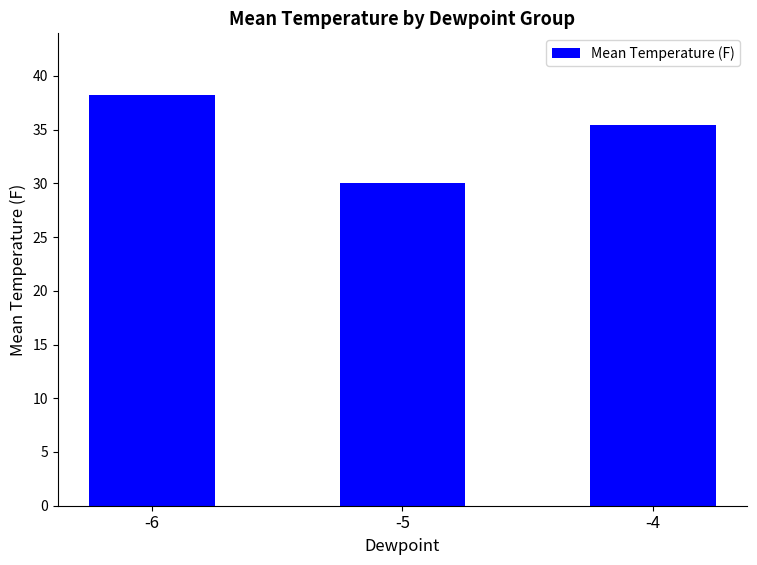

The chart shows a value of 30.0 at -5. True or false?

True